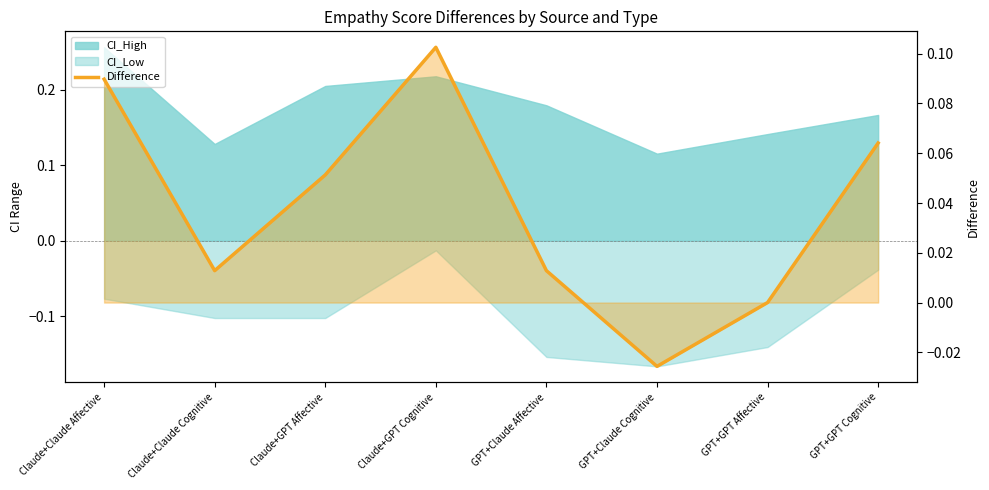

What is the greatest value displayed?

0.1